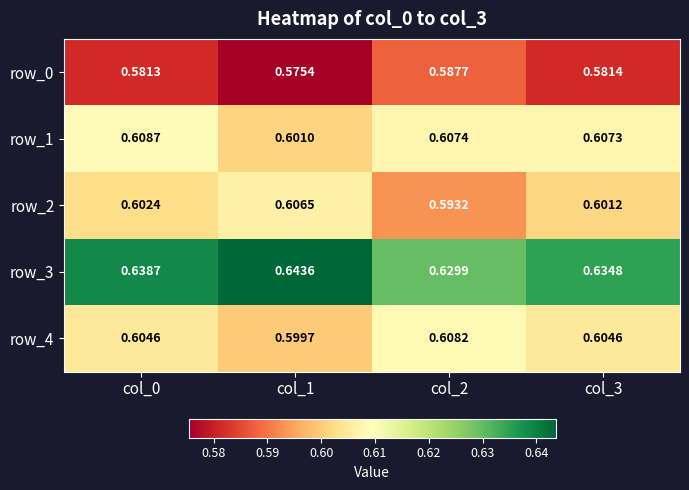

What is the sum of the row_2 values at col_1 and col_0?

1.2